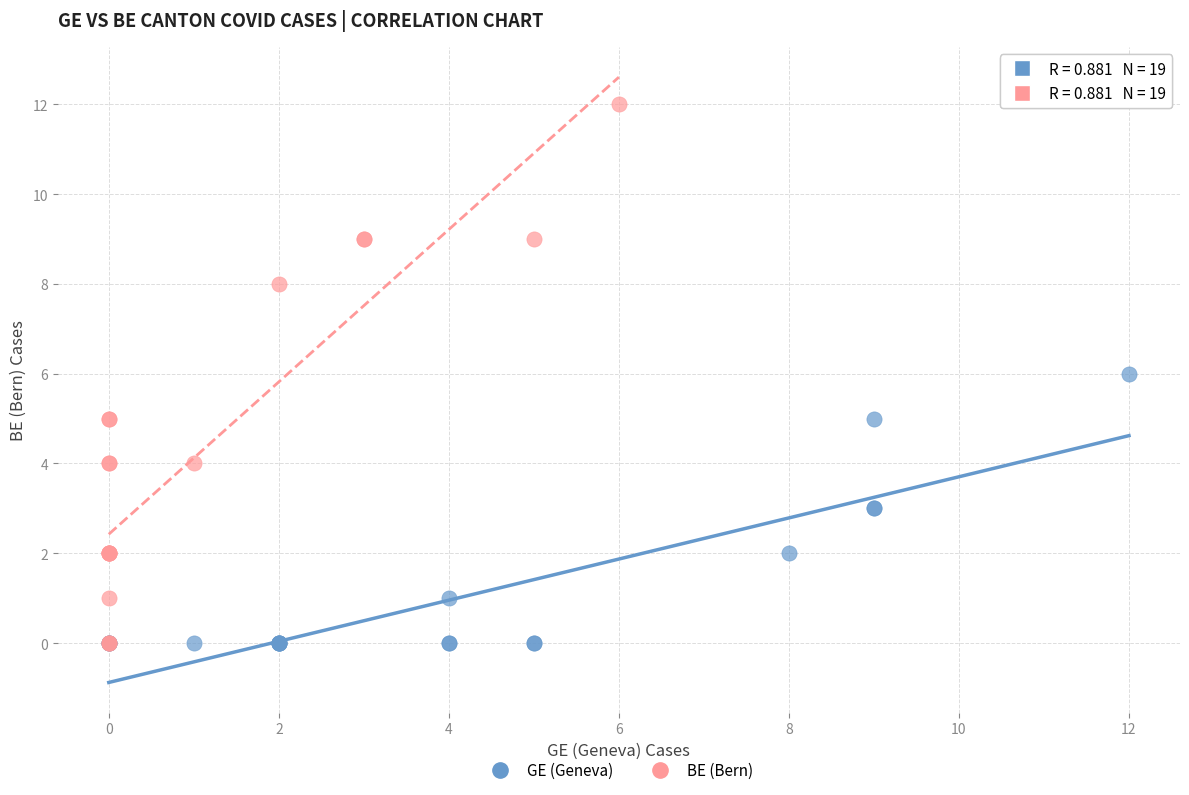

Which series contains the highest Y value?

BE (Bern)